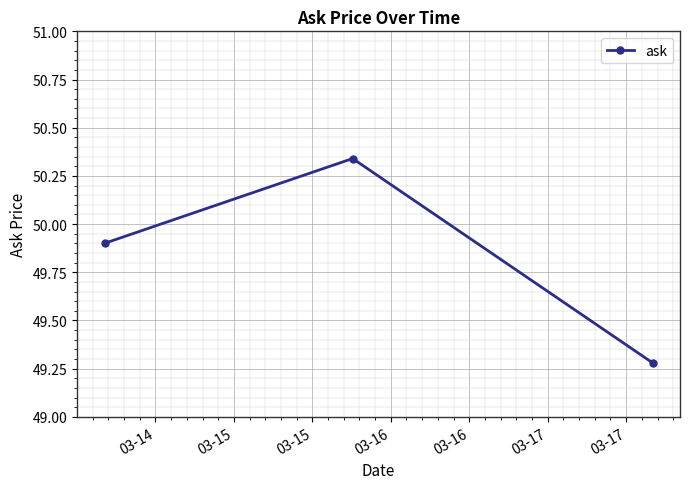

What is the sum of all values?

149.5